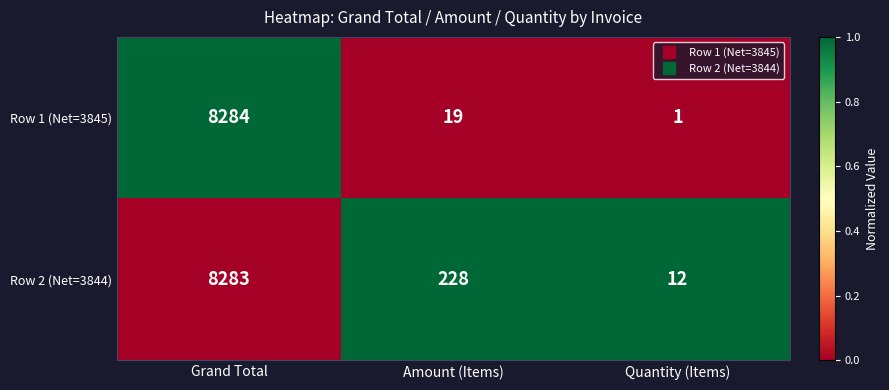

List the series in order of their peak value, highest first.

Row 1 (Net=3845), Row 2 (Net=3844)